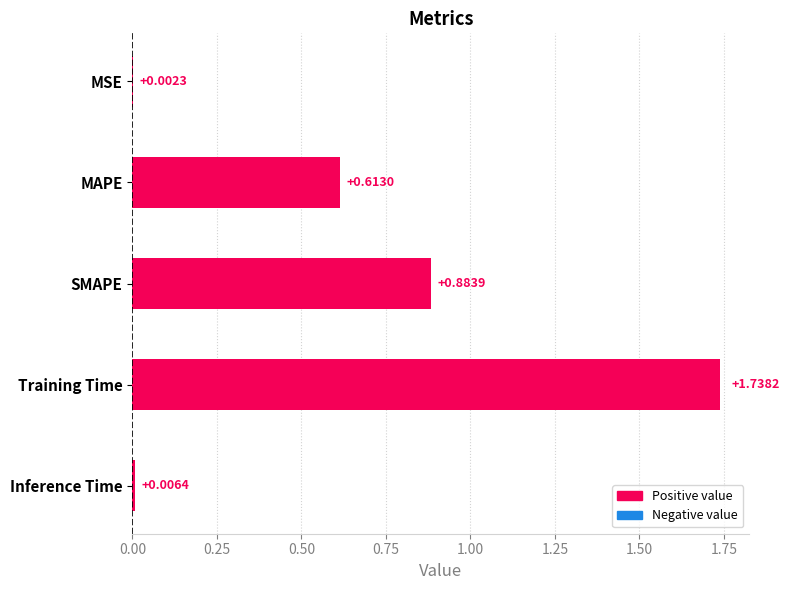

What is the sum of all values?

3.2